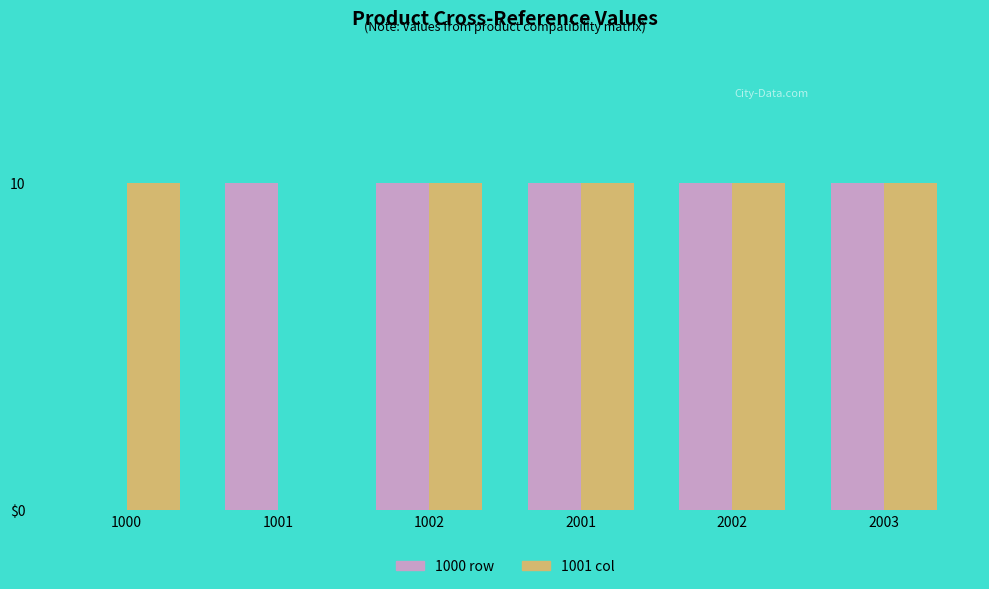

At which category does the chart reach its minimum across all series?

1000